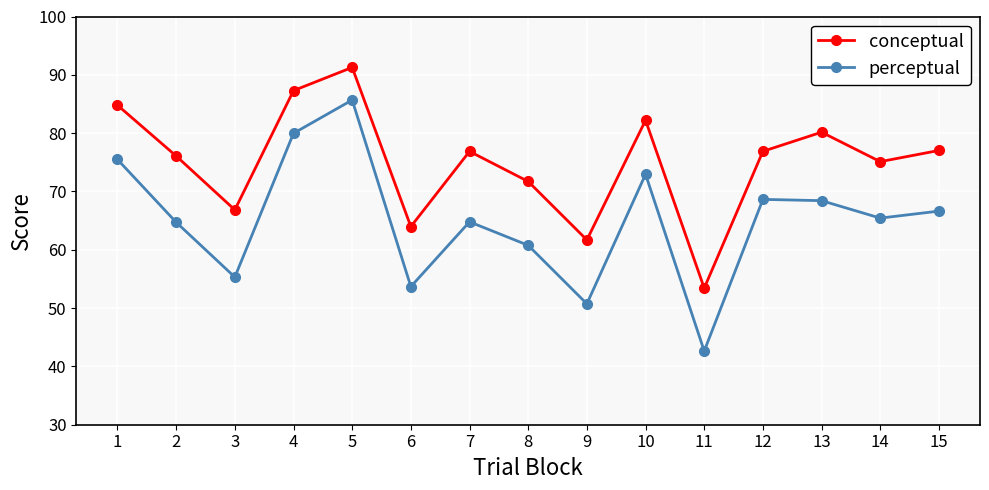

Where is conceptual nearest to the value 72?

8